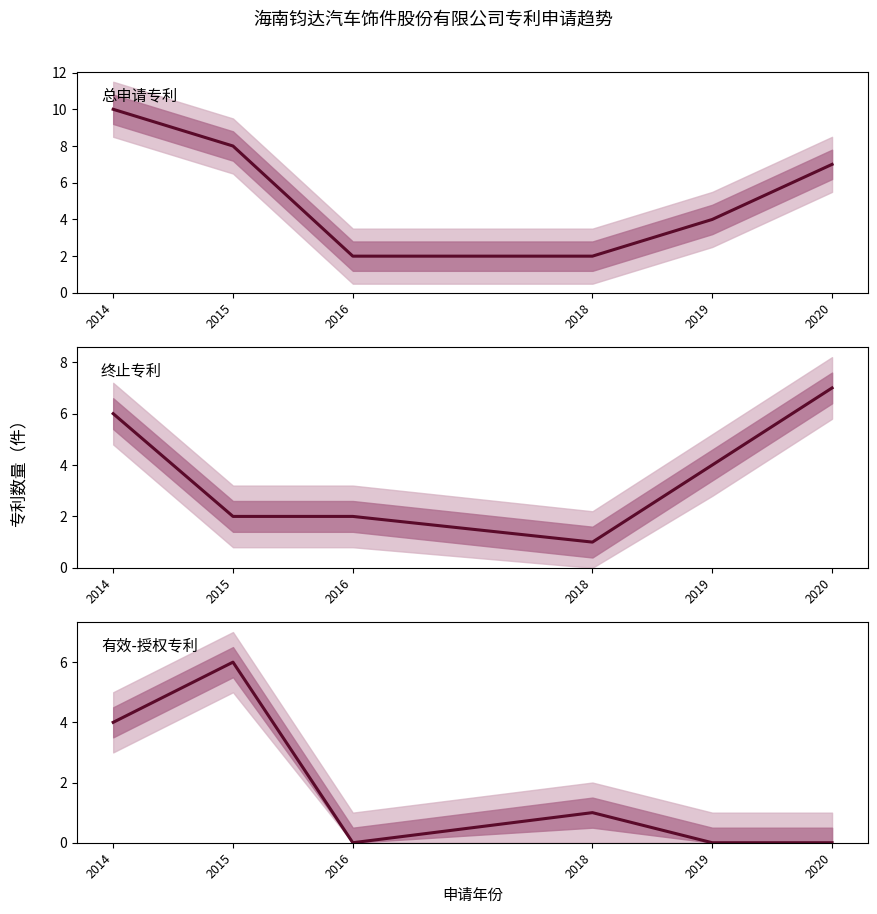

What is the value of the 终止专利 point at the 3rd from the left?

2